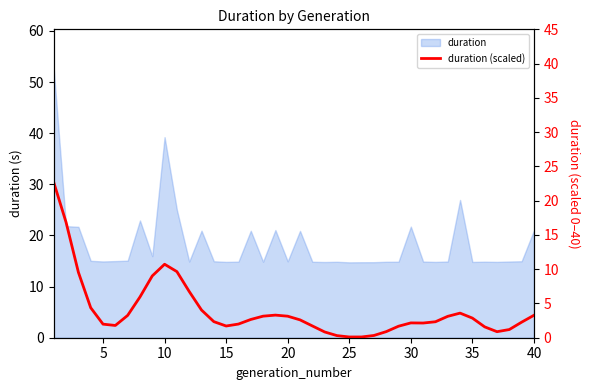

Reading left to right, what are all the values shown in this chart?

22.7	16.8	9.5	4.4	2.0	1.8	3.3	5.9	9.0	10.7	9.6	6.7	4.0	2.3	1.7	2.0	2.7	3.1	3.3	3.1	2.6	1.7	0.8	0.3	0.1	0.1	0.3	0.9	1.7	2.2	2.1	2.3	3.1	3.6	2.9	1.6	0.9	1.2	2.3	3.3